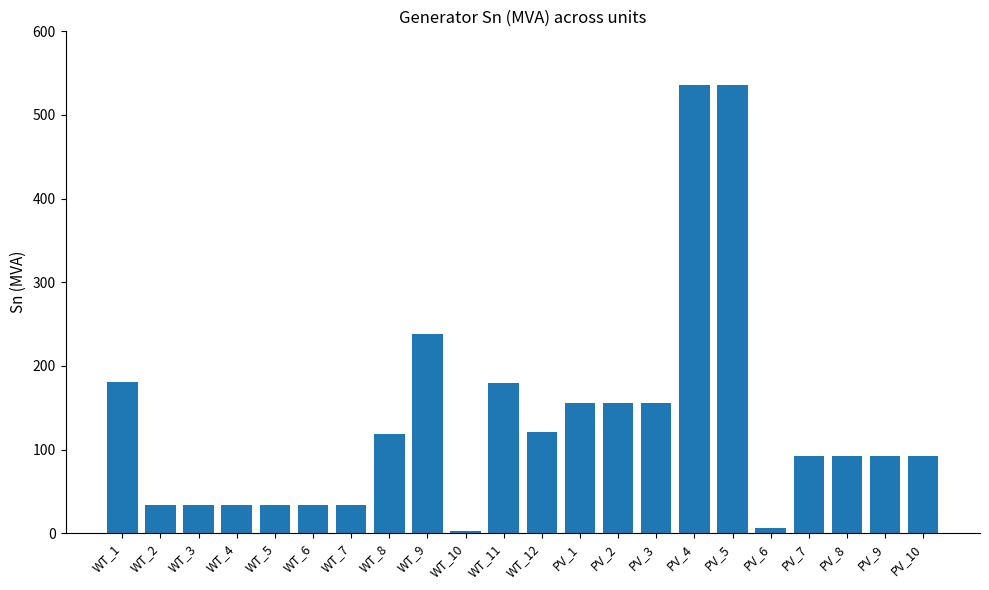

Where does the data first go above 92?

WT_1